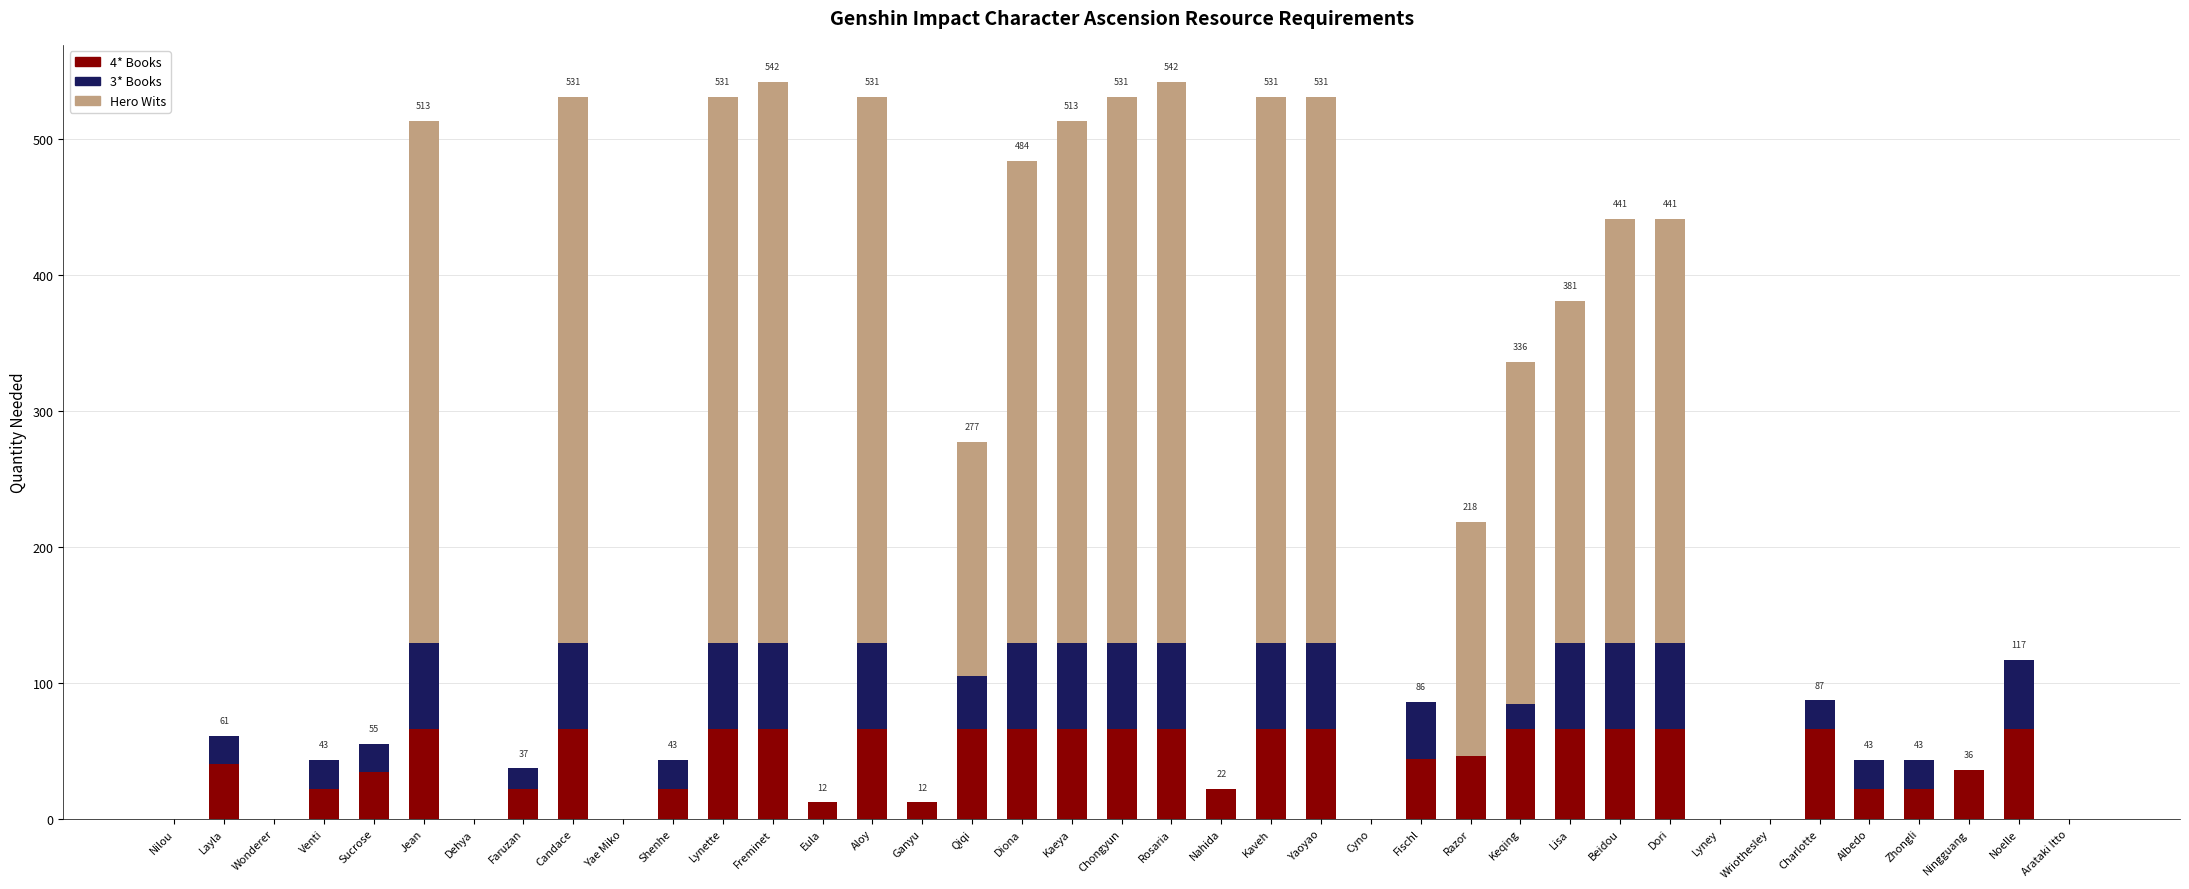

The 4* Books series shows 66 at Qiqi. True or false?

True